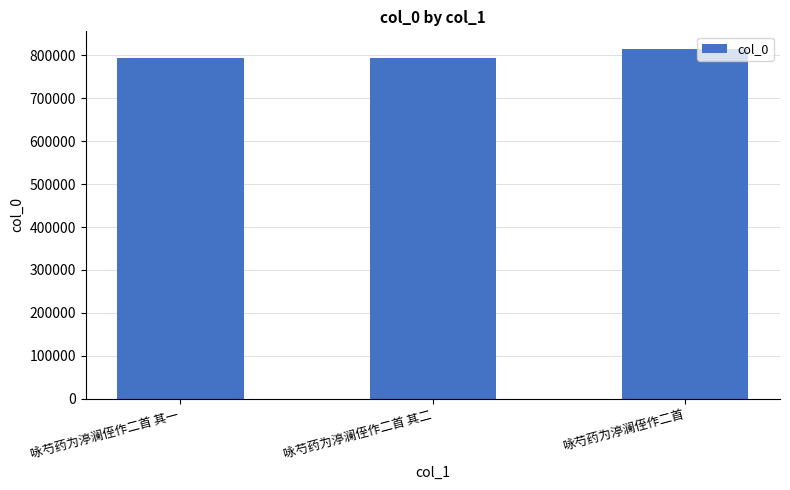

How many series are shown in this chart?

1